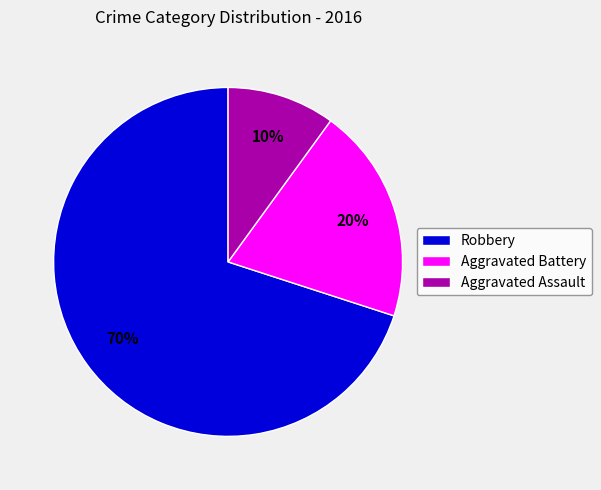

Is it true that Aggravated Assault is 10% of the pie?

True